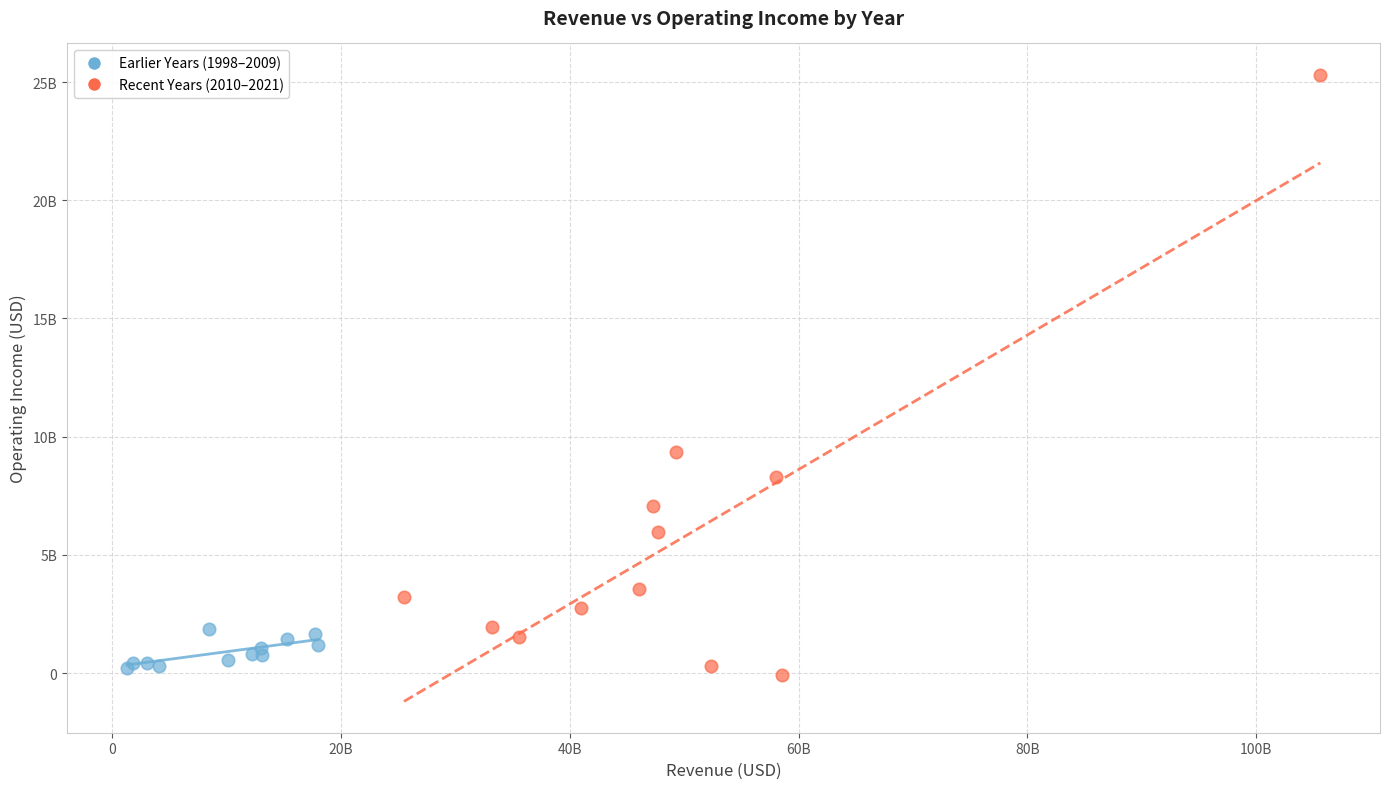

What are all the series names shown in the legend?

Earlier Years (1998–2009), Recent Years (2010–2021)